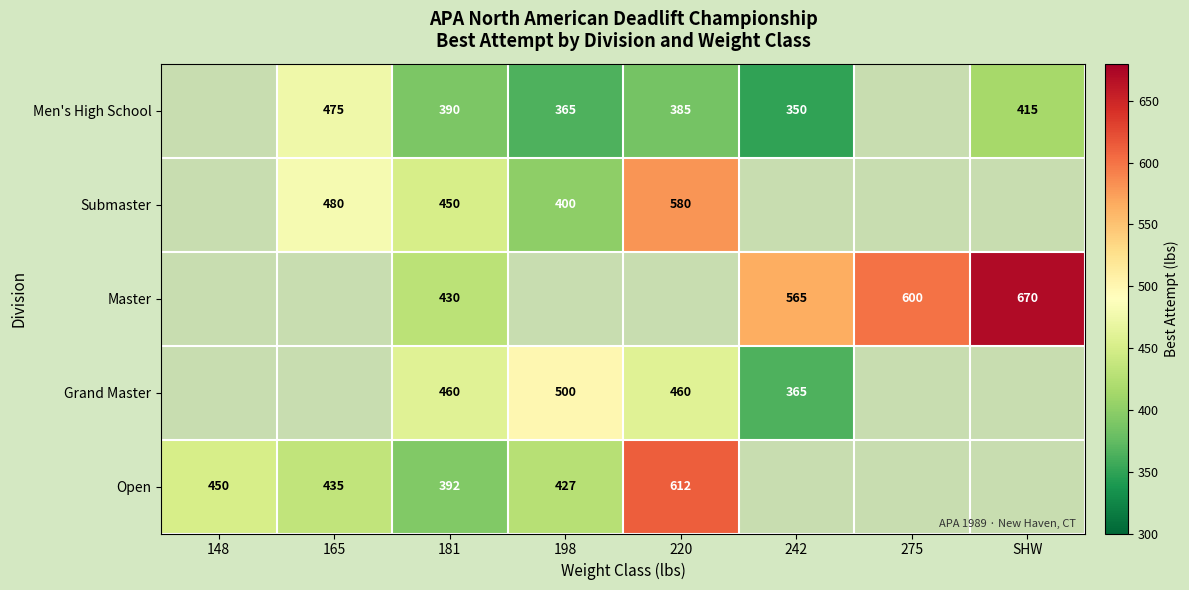

Is the value of Open at 181 greater than the value of Master at SHW?

No